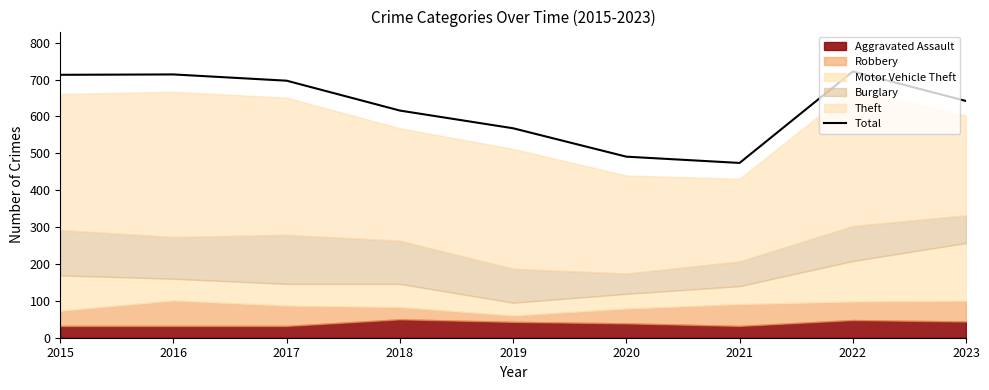

Approximately how many times larger is the value at 2015 compared to 2016?

1.0